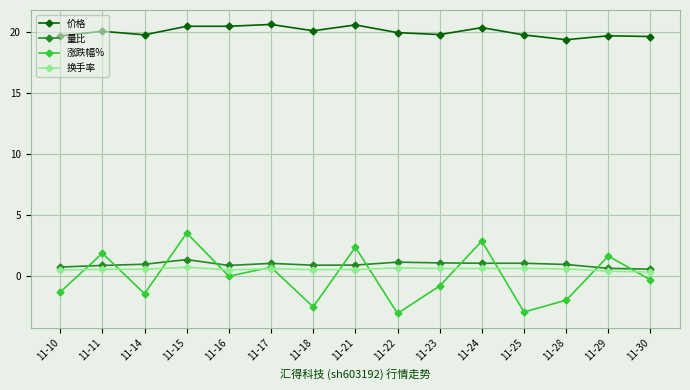

Which series changed the most between 11-11 and 11-14?

涨跌幅%